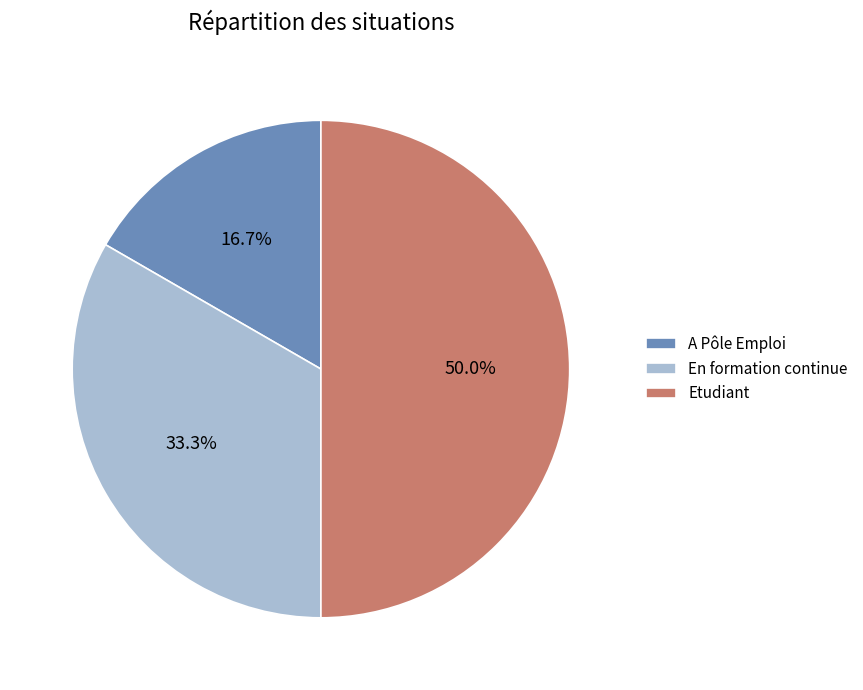

What percentage is the En formation continue slice, to the nearest percent?

33%